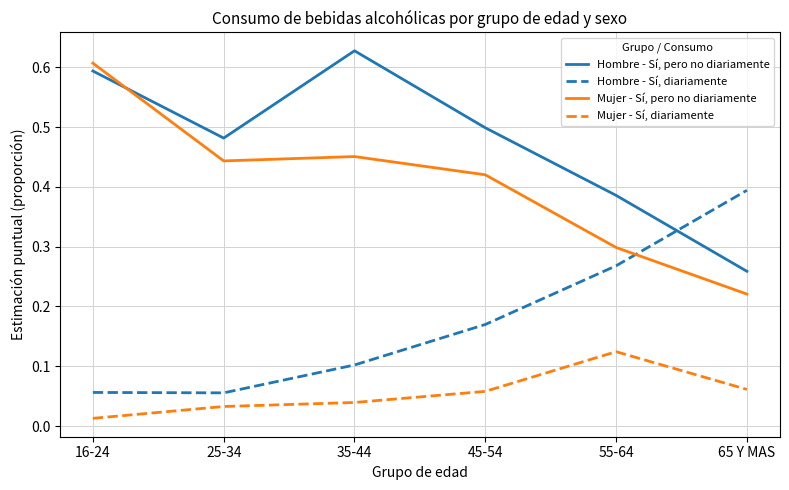

List the labels in order of Hombre - Sí, pero no diariamente value, largest first.

35-44, 16-24, 45-54, 25-34, 55-64, 65 Y MAS